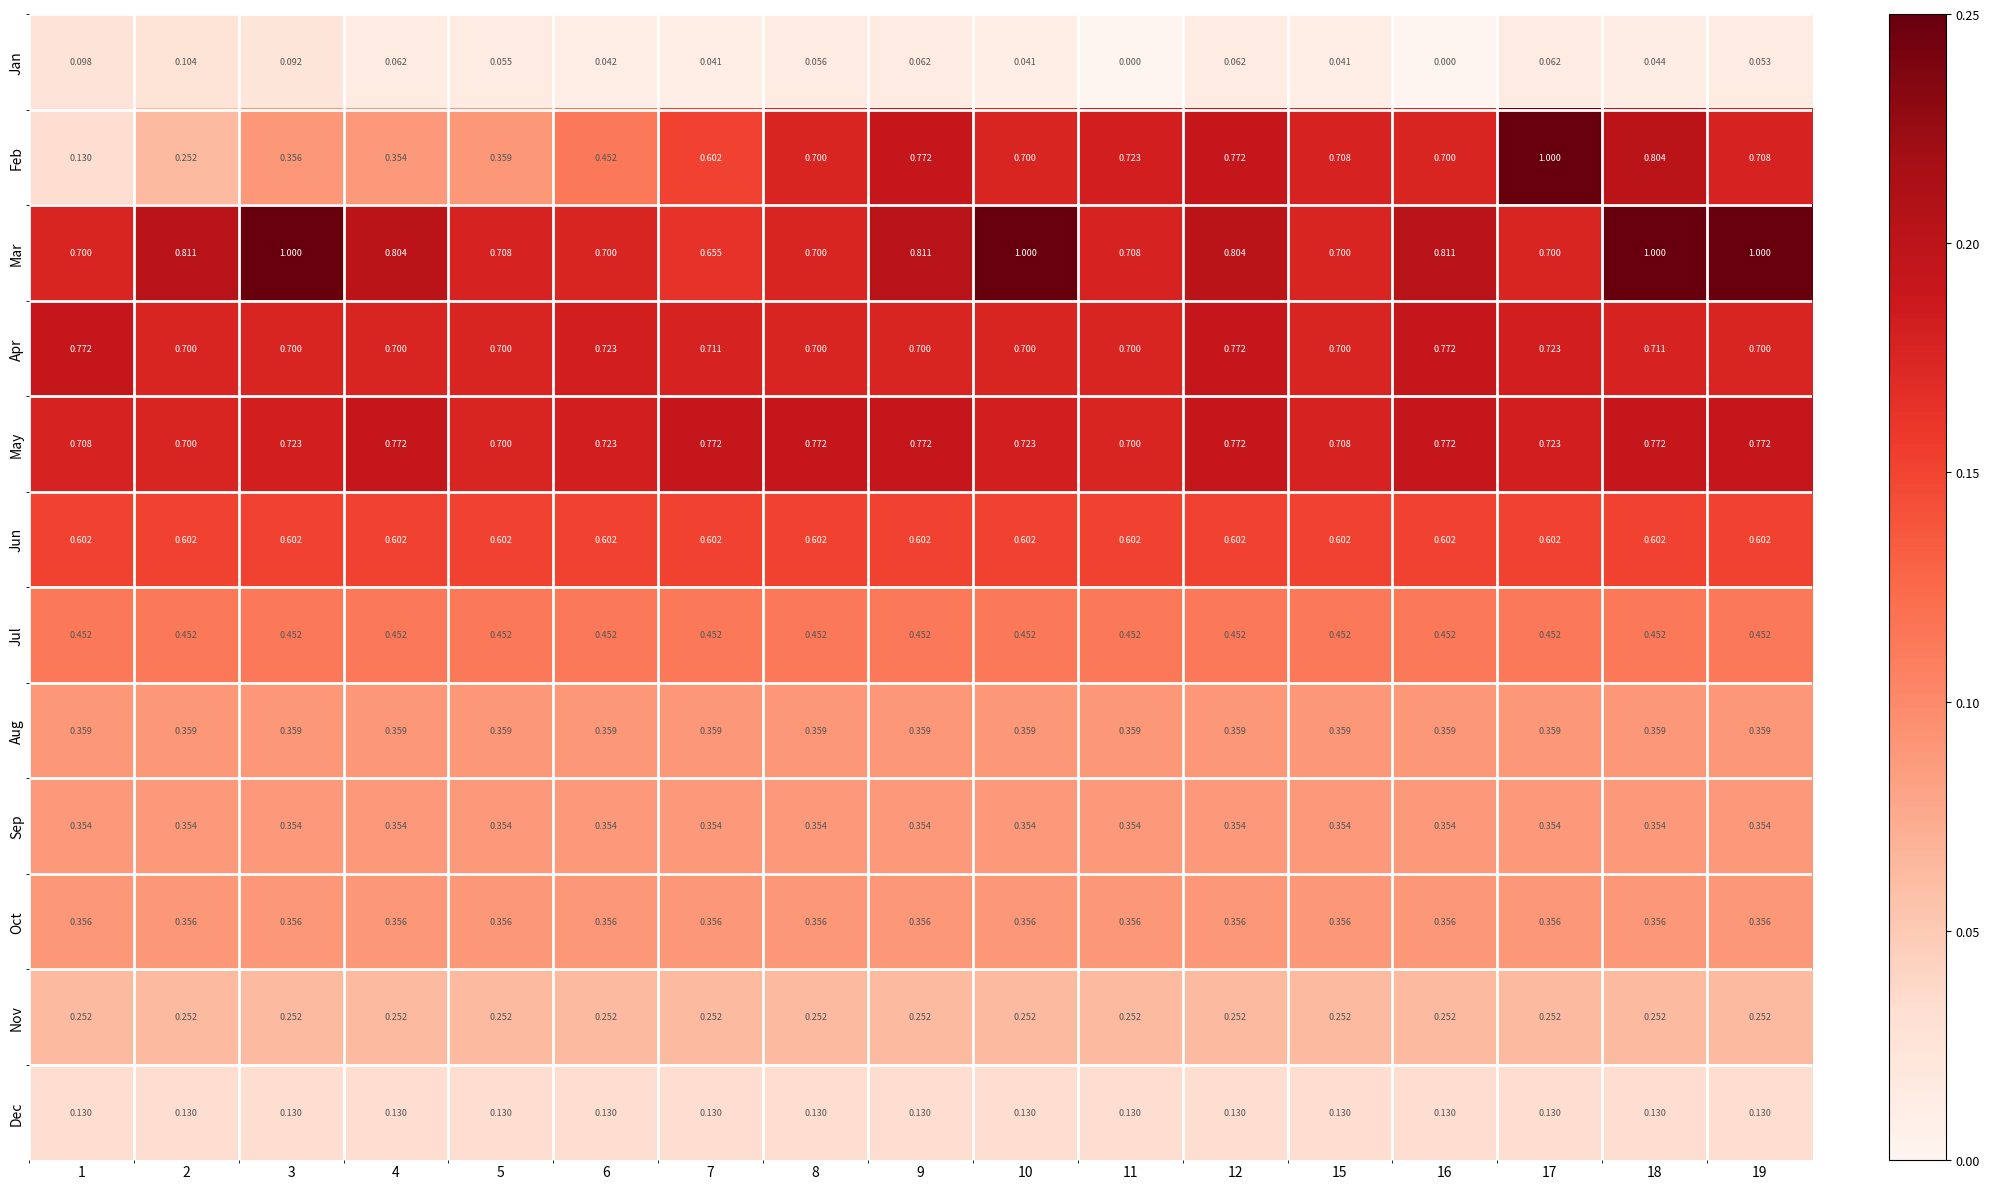

At which category is the sum across all series the highest?

18